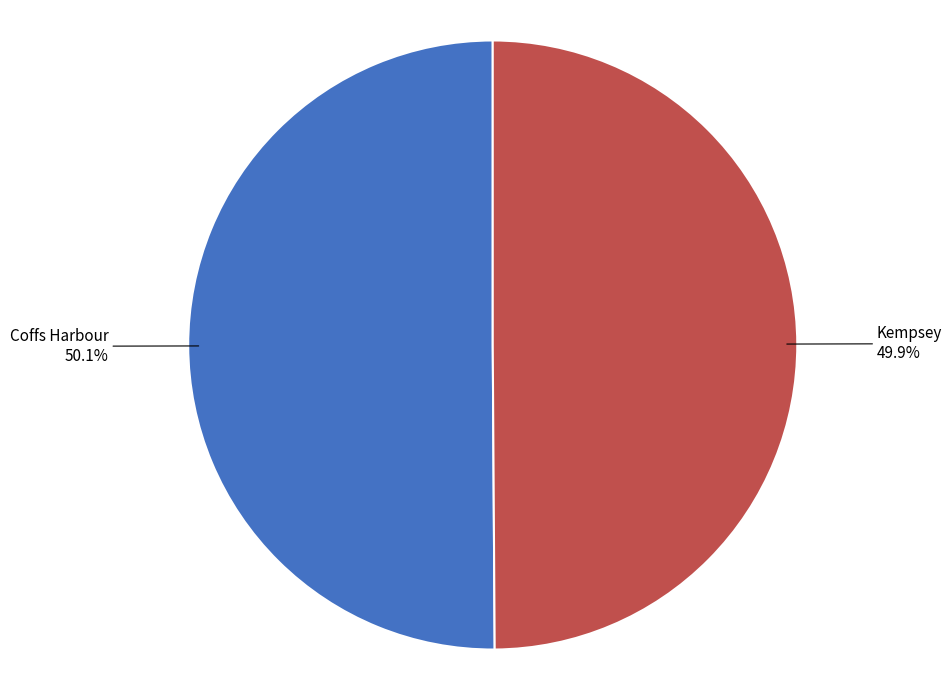

Approximately how many times larger is the value at Kempsey compared to Coffs Harbour?

1.0